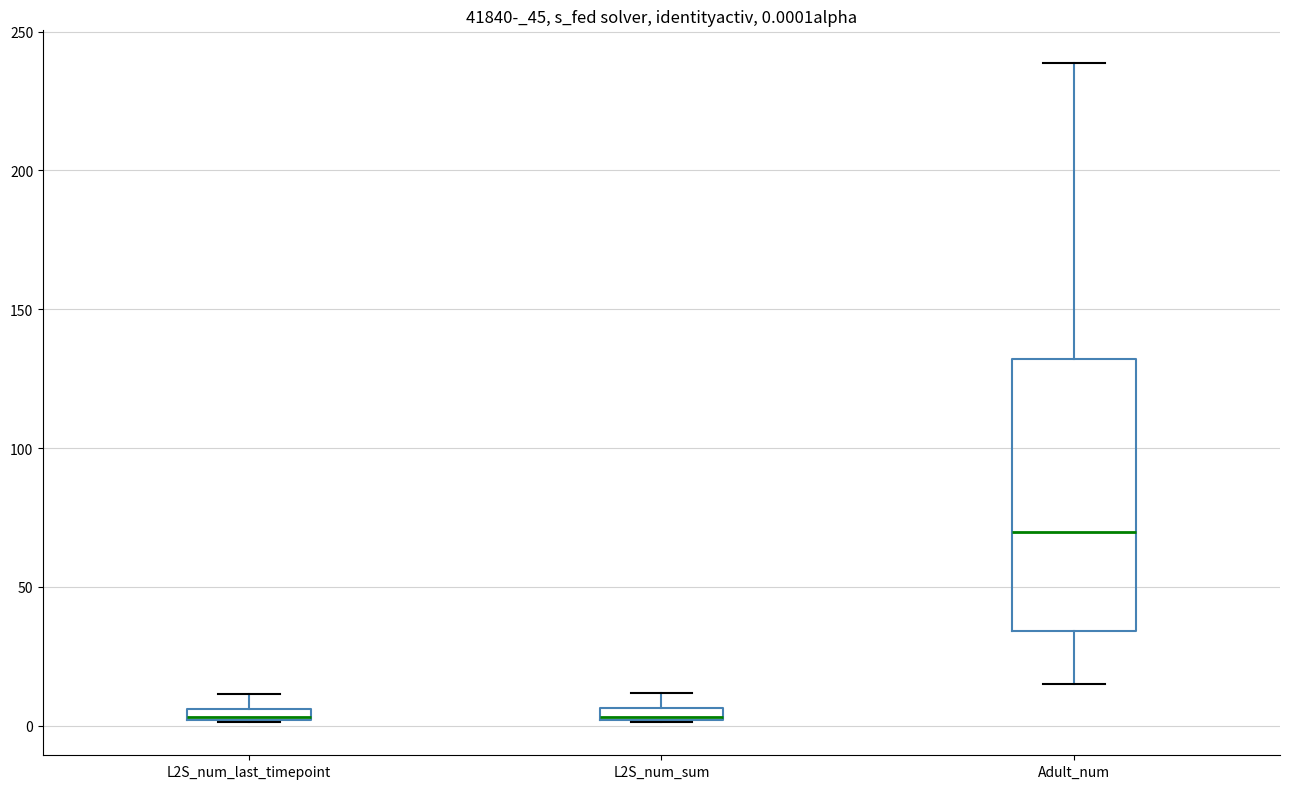

Comparing the boxes themselves (not the whiskers), which one is the tallest?

Adult_num